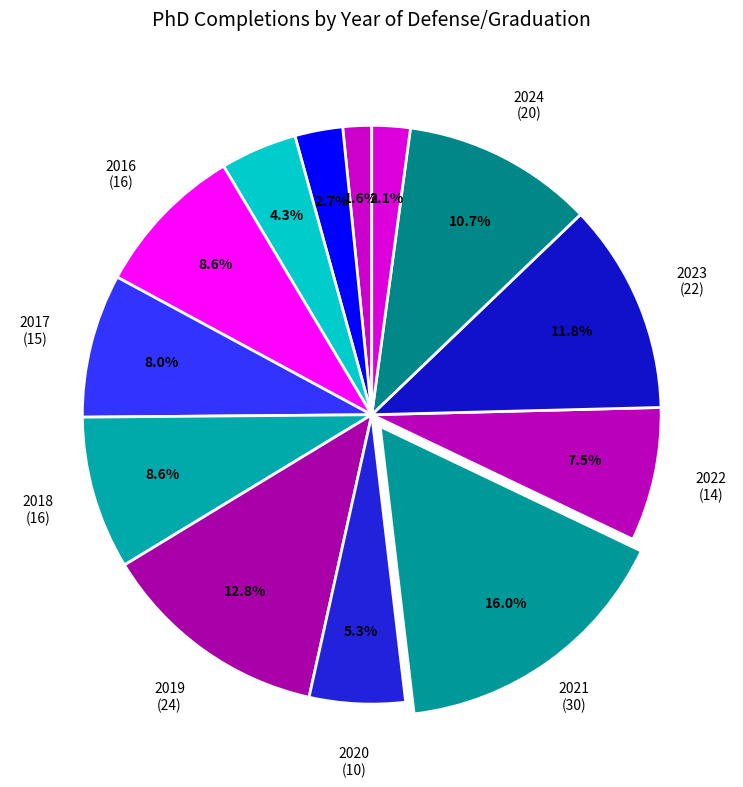

How many slices are in this pie chart?

13